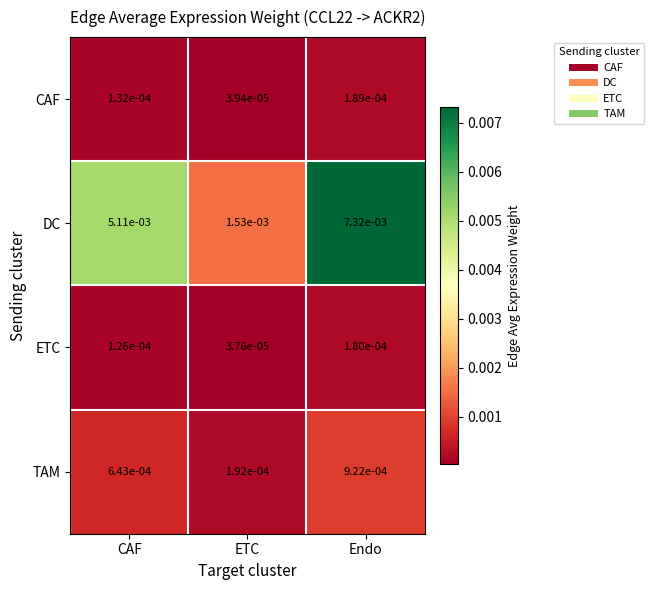

At which category is the sum across all series the highest?

Endo